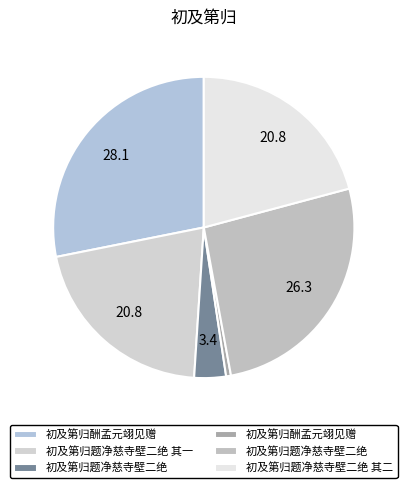

How many slices are in this pie chart?

6